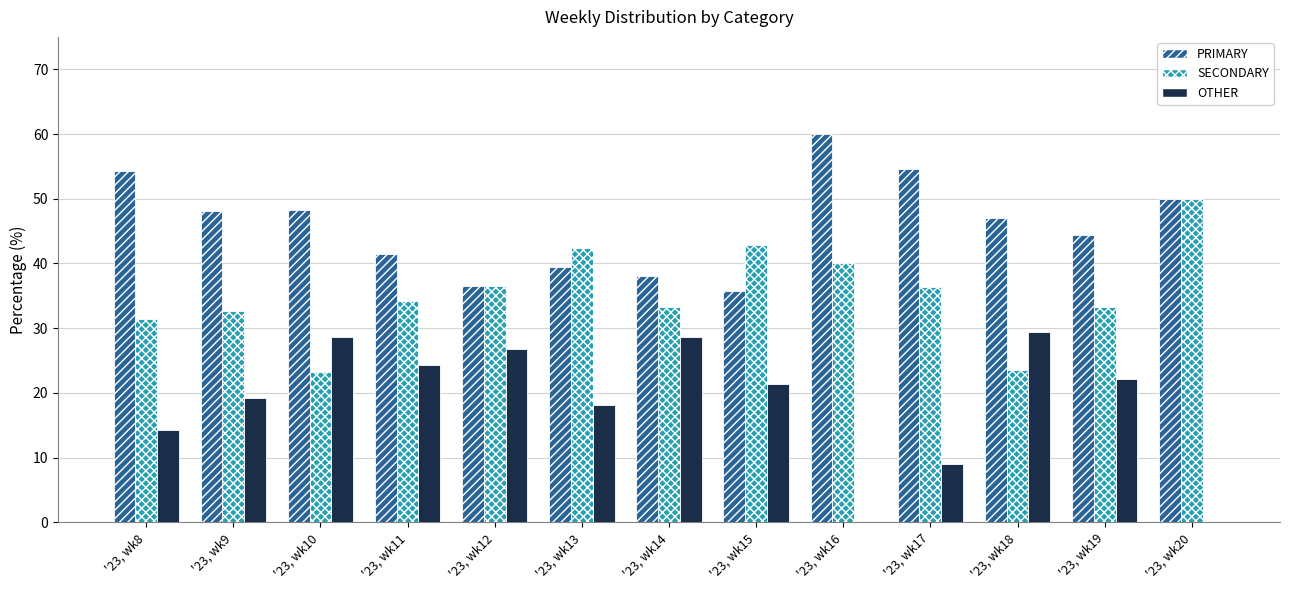

True or false: SECONDARY has a value of 73.7 at '23, wk13.

False